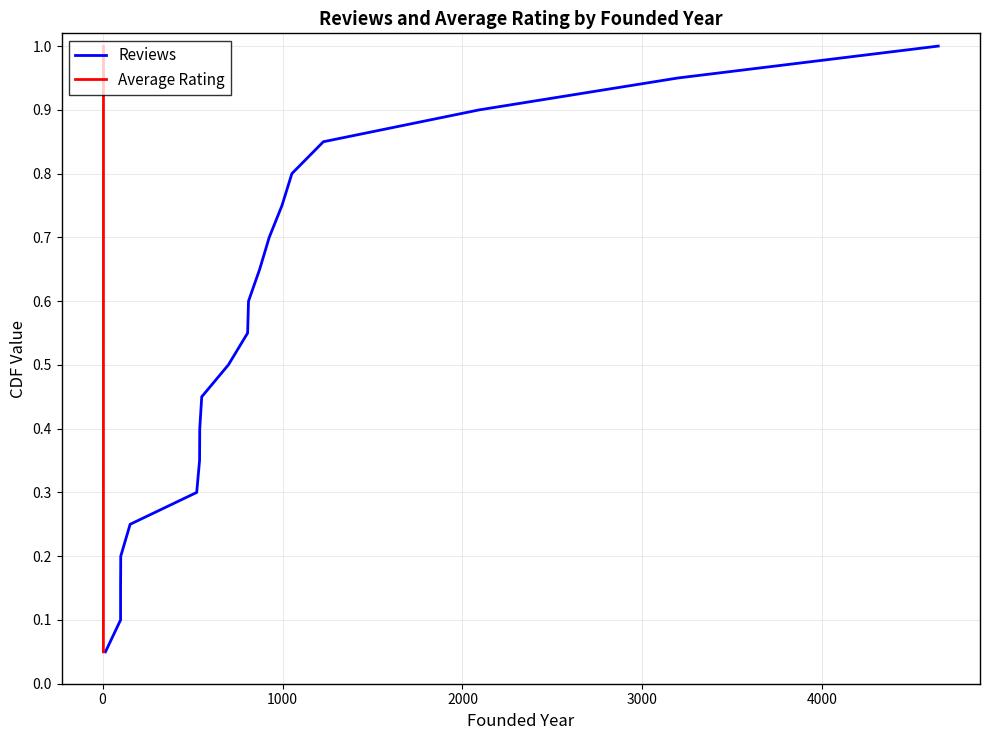

What is the greatest value displayed?

1.0